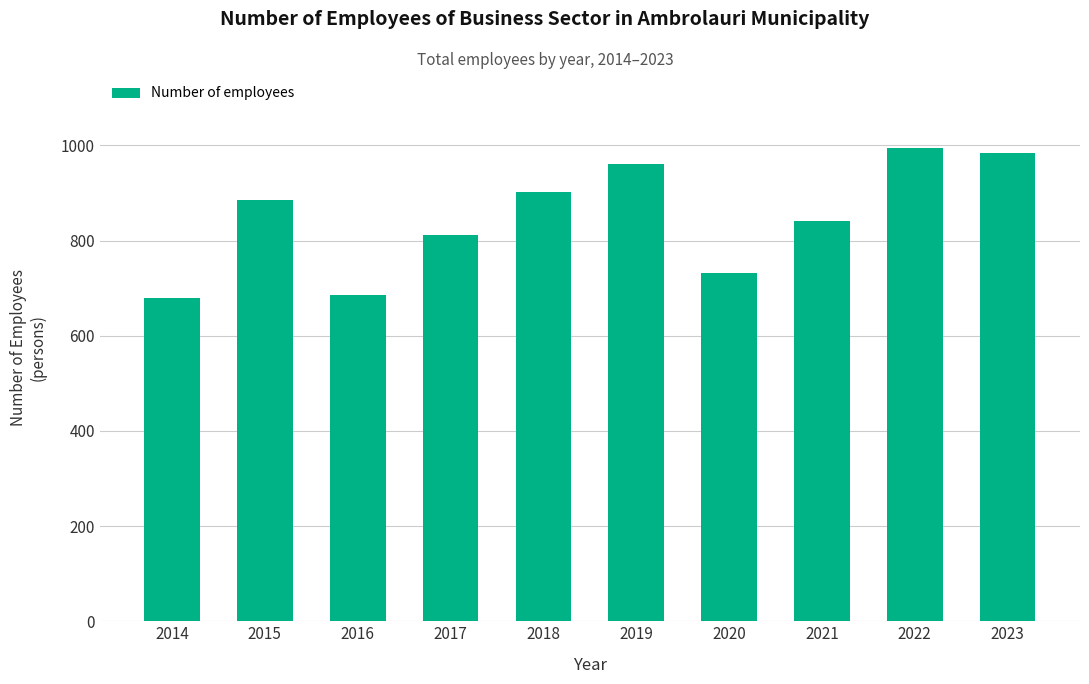

How many distinct data groups are displayed?

1